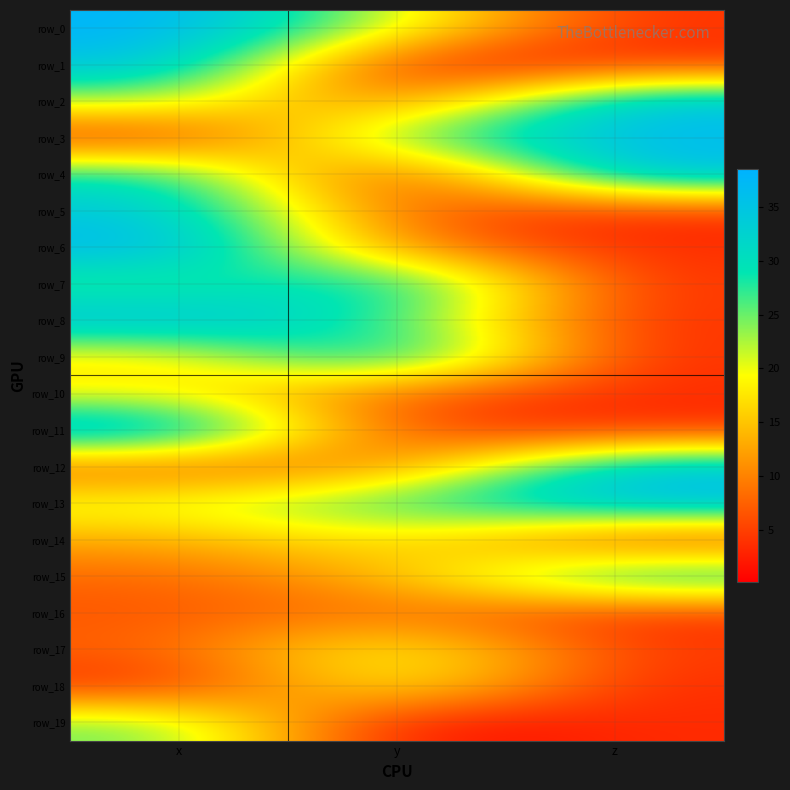

Is it true that row_19 equals 25.4 at x?

True